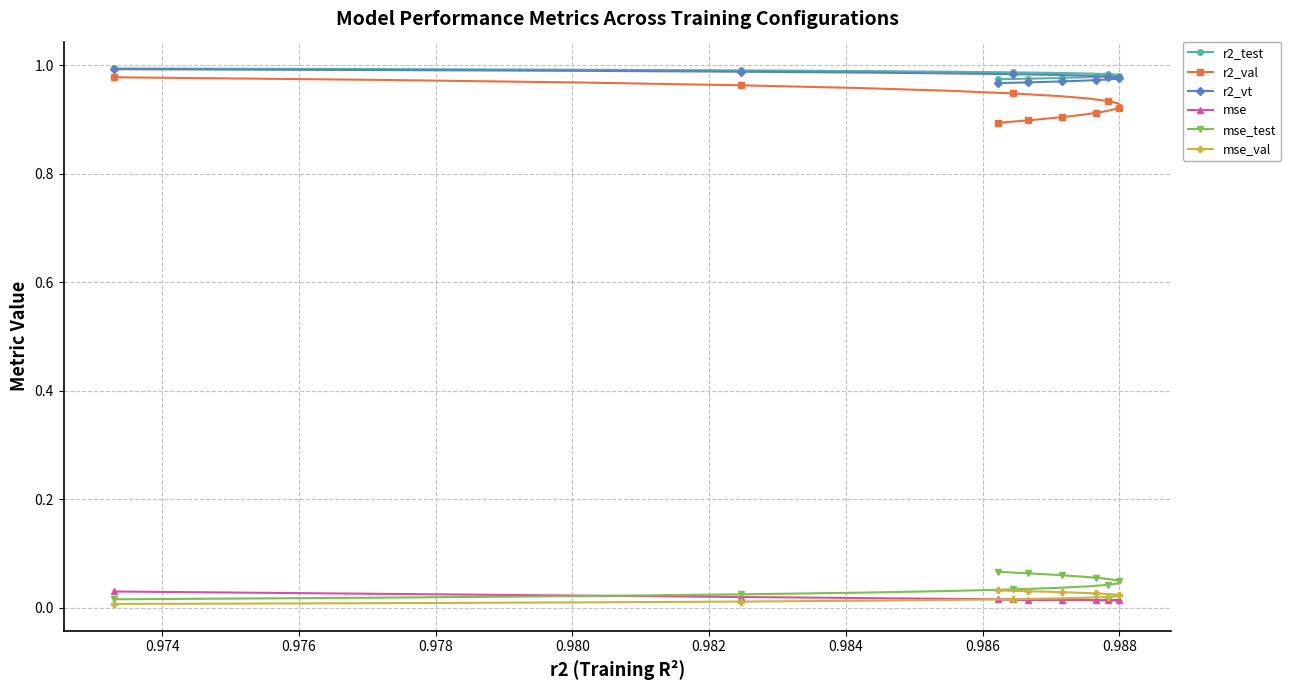

Which series has the widest spread of values?

r2_val